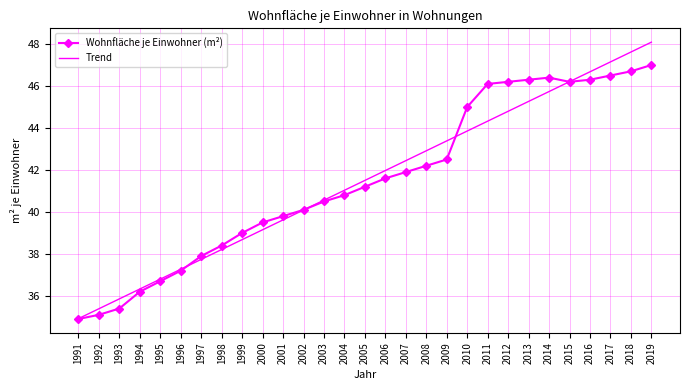

What is the minimum value shown in the chart?

34.9